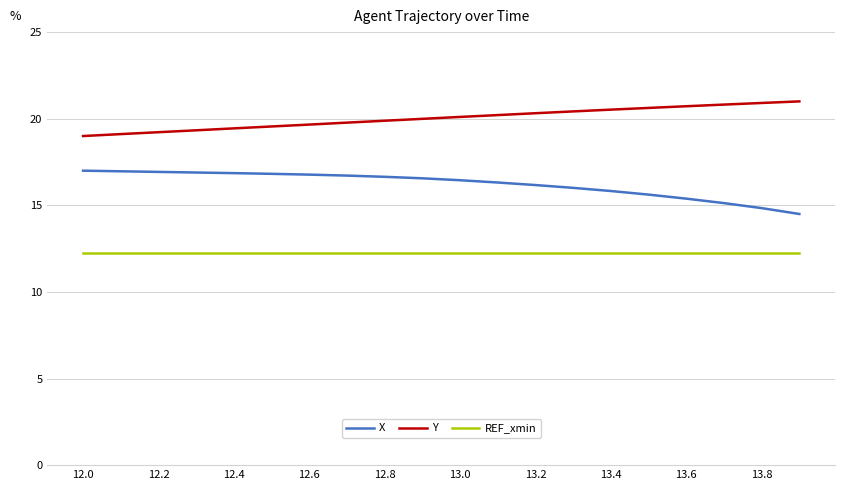

List the series in order of their overall mean, lowest first.

REF_xmin, X, Y